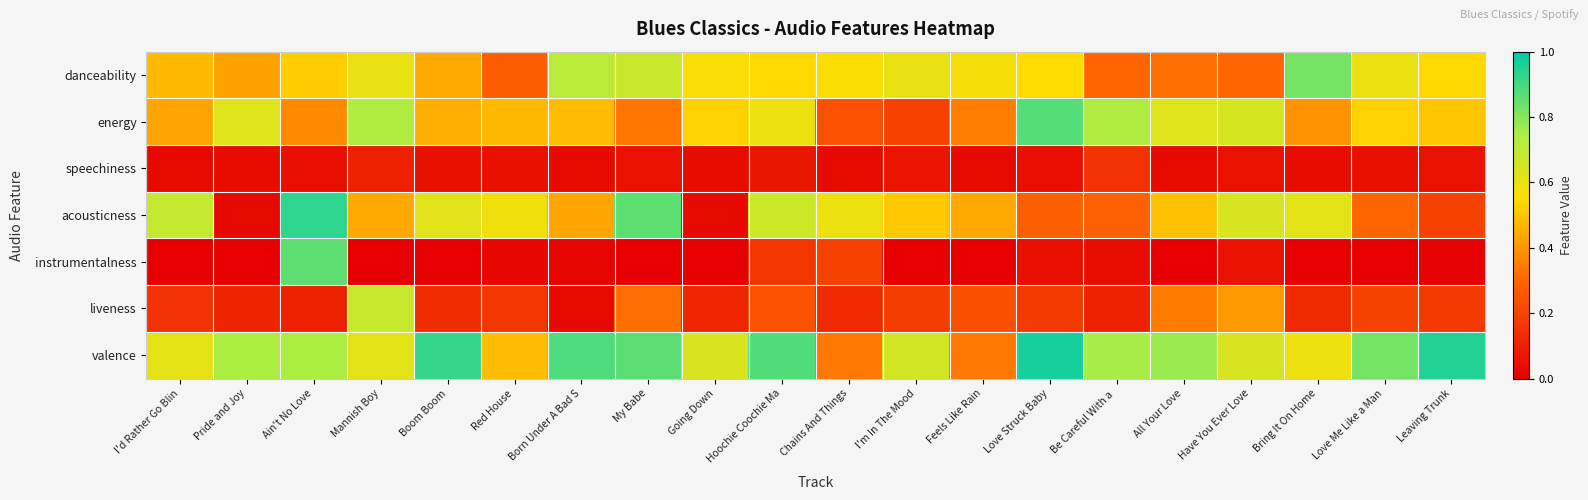

Which label corresponds to the smallest value in the chart?

My Babe